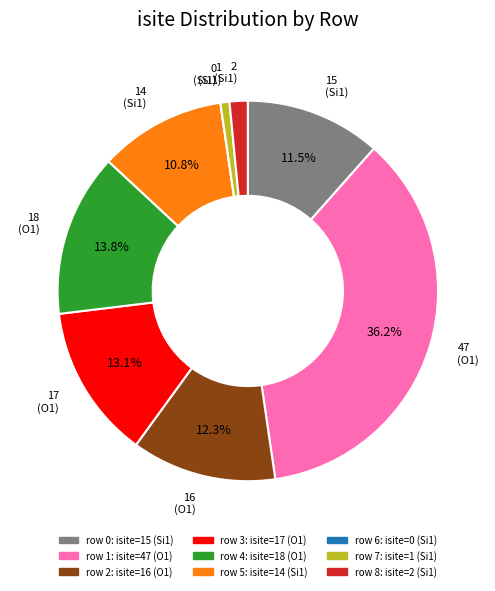

Does any single category account for the majority?

No